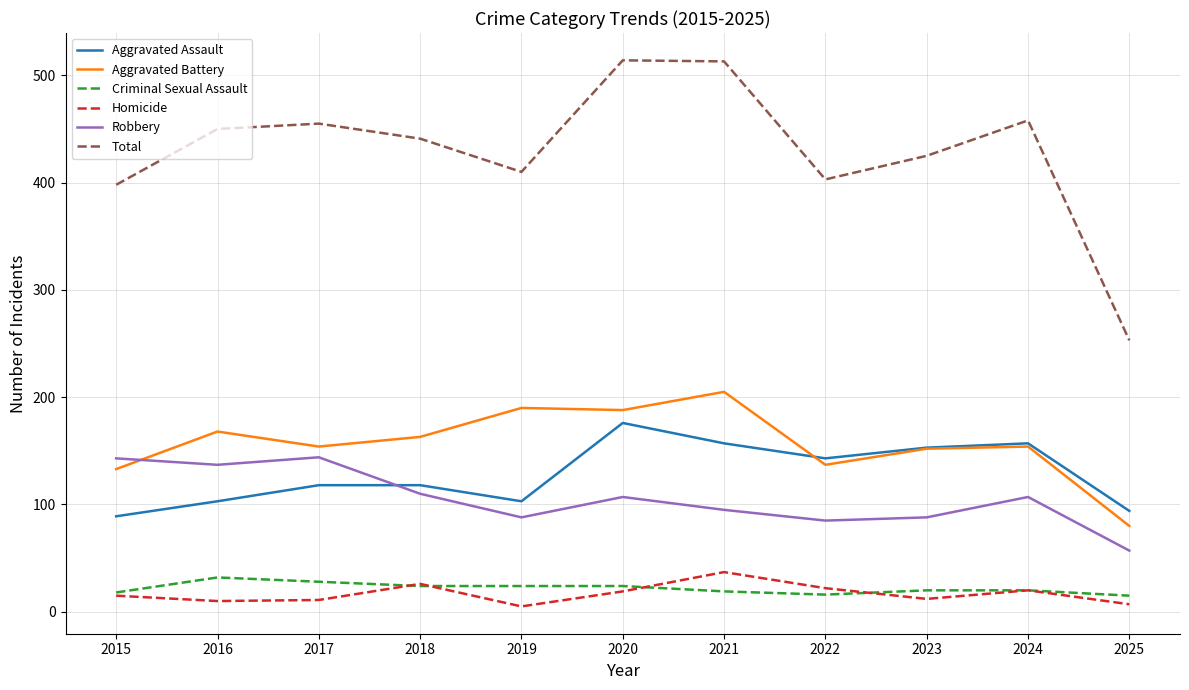

True or false: Total has more than 1 points higher than both neighbors.

True